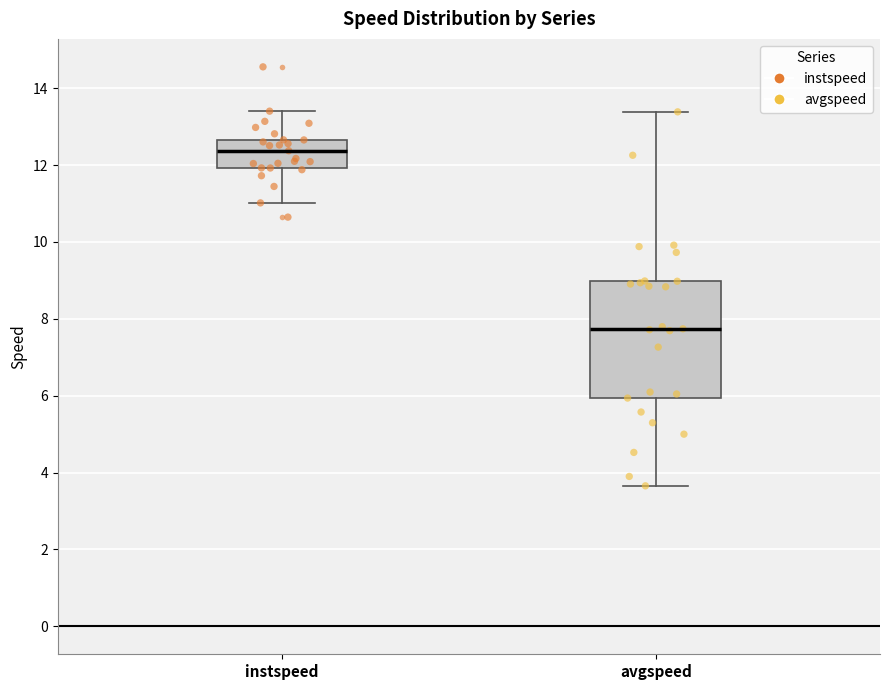

Reading left to right, read every box against the y-axis: the position of its median line, the range the box covers, and the ends of its whiskers. The values are not printed on the chart, so give them approximately, as read against the axis.

instspeed: median 12.4, box 12.0 to 12.6, whiskers 11.0 to 13.4
avgspeed: median 7.8, box 6.0 to 9.0, whiskers 3.6 to 13.4